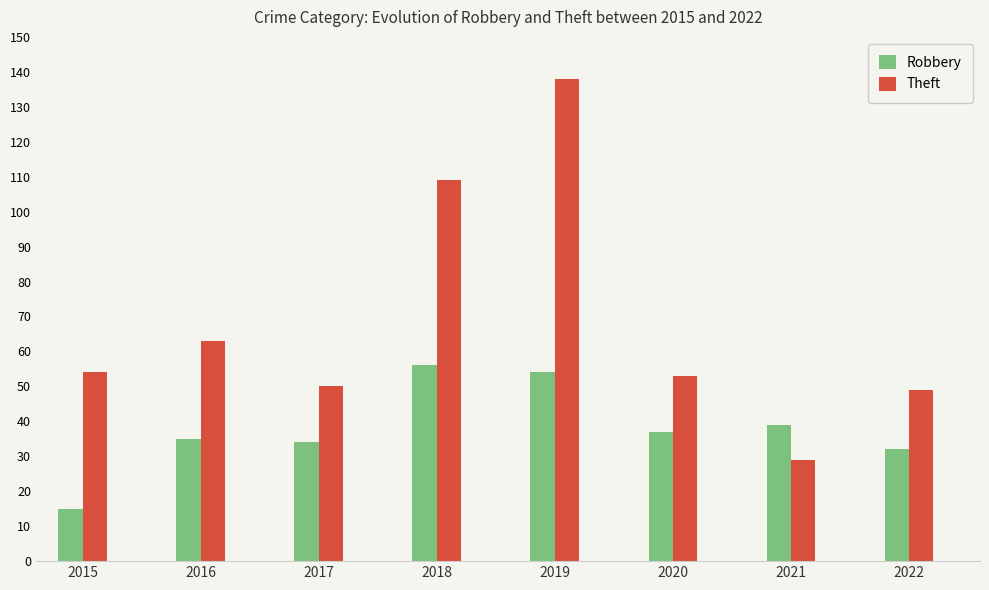

What is the value of the Theft bar at the 1st from the left?

54